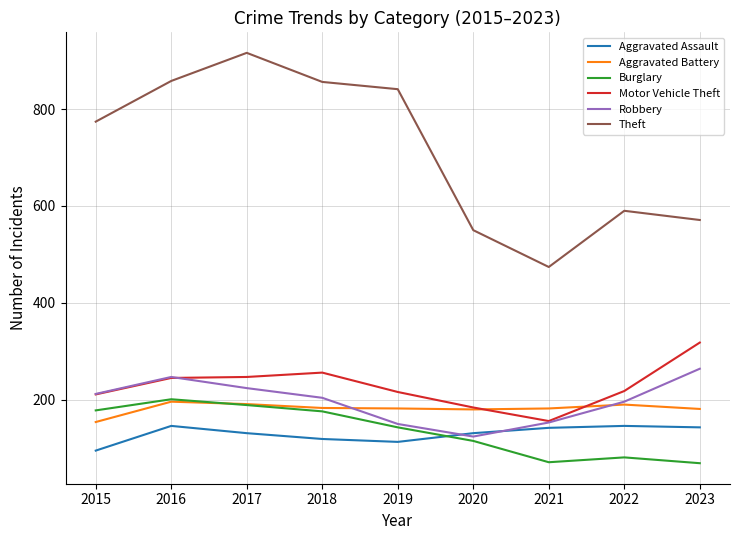

What is the total value across all series at 2021?

1178